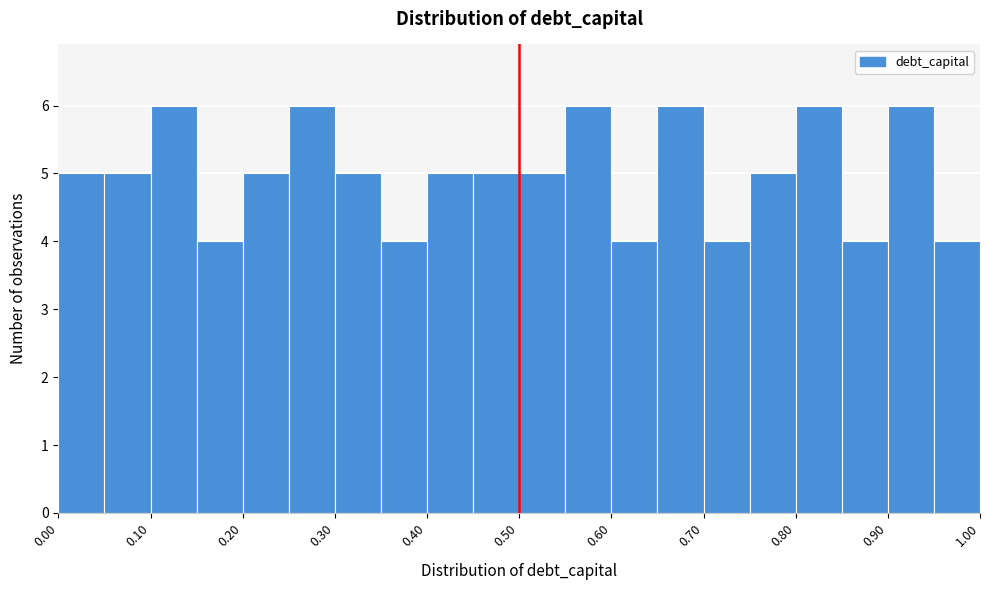

Reading left to right, list every bar in this chart as the range it spans on the x-axis followed by its height. The values are not printed on the chart, so give them approximately, as read against the axis.

0.00 to 0.05: 5
0.05 to 0.10: 5
0.10 to 0.15: 6
0.15 to 0.20: 4
0.20 to 0.25: 5
0.25 to 0.30: 6
0.30 to 0.35: 5
0.35 to 0.40: 4
0.40 to 0.45: 5
0.45 to 0.50: 5
0.50 to 0.55: 5
0.55 to 0.60: 6
0.60 to 0.65: 4
0.65 to 0.70: 6
0.70 to 0.75: 4
0.75 to 0.80: 5
0.80 to 0.85: 6
0.85 to 0.90: 4
0.90 to 0.95: 6
0.95 to 1.00: 4